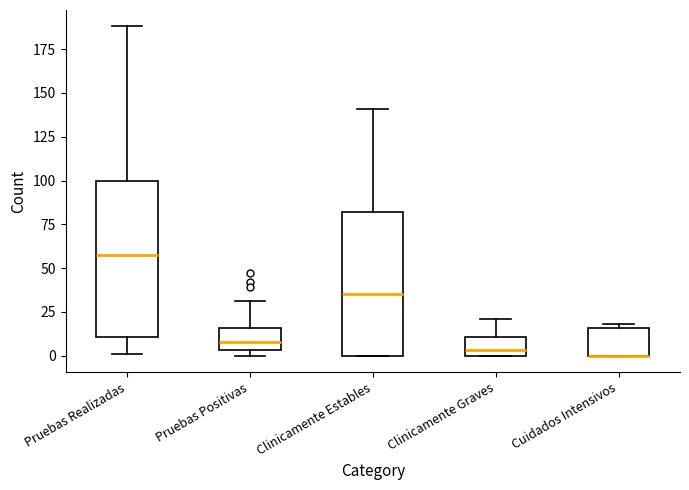

Where is the lower edge of the box for Cuidados Intensivos on the y-axis? The values are not printed on the chart, so give them approximately, as read against the axis.

0